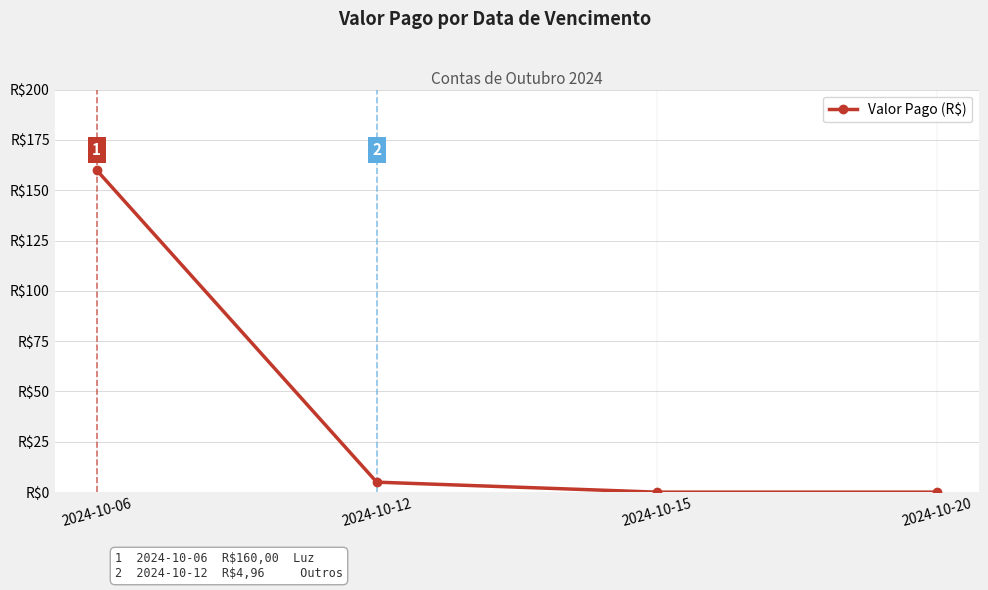

Which category has the highest value across all series?

2024-10-06